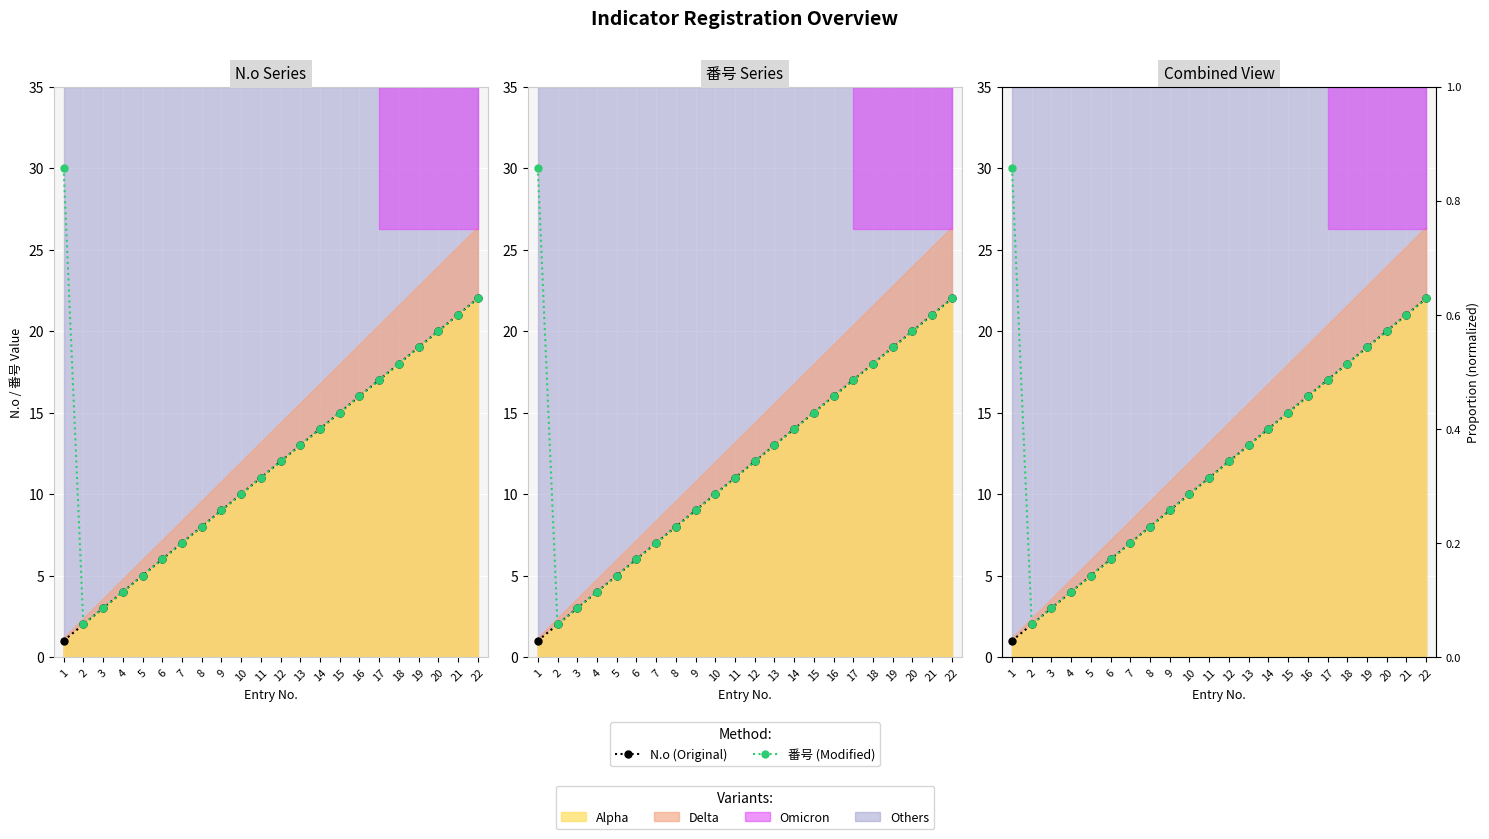

What is the smallest value displayed?

1